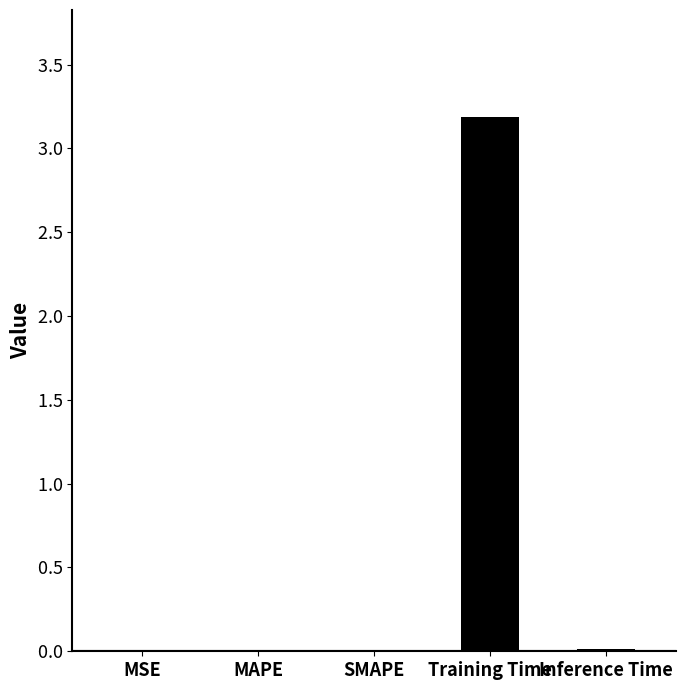

Rank the categories by value from highest to lowest.

Training Time, Inference Time, MAPE, SMAPE, MSE